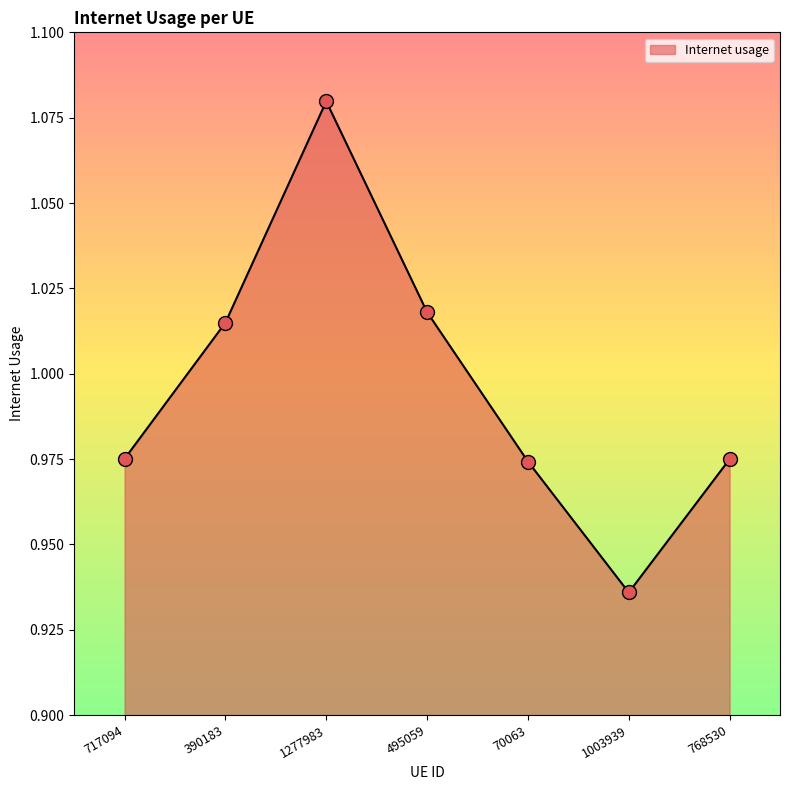

Between 1003939 and 390183, which is larger?

390183